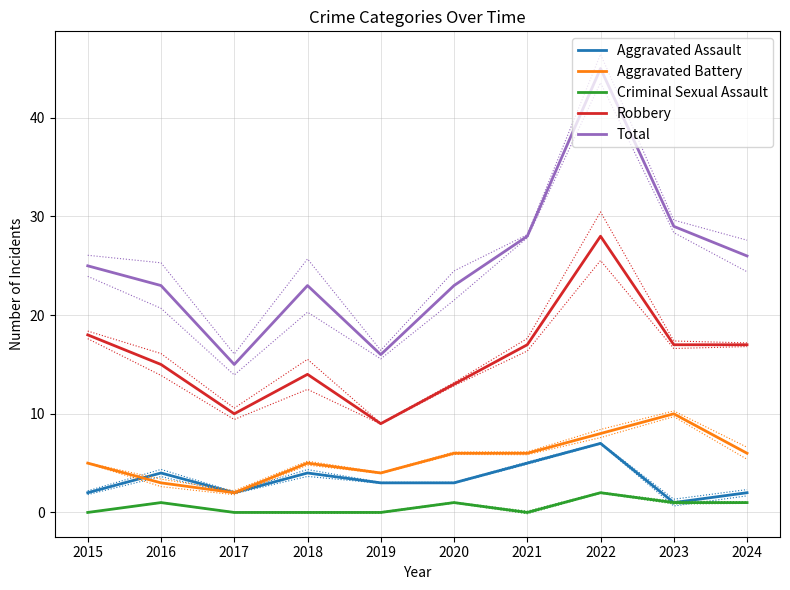

True or false: Total has more than 2 points higher than both neighbors.

False